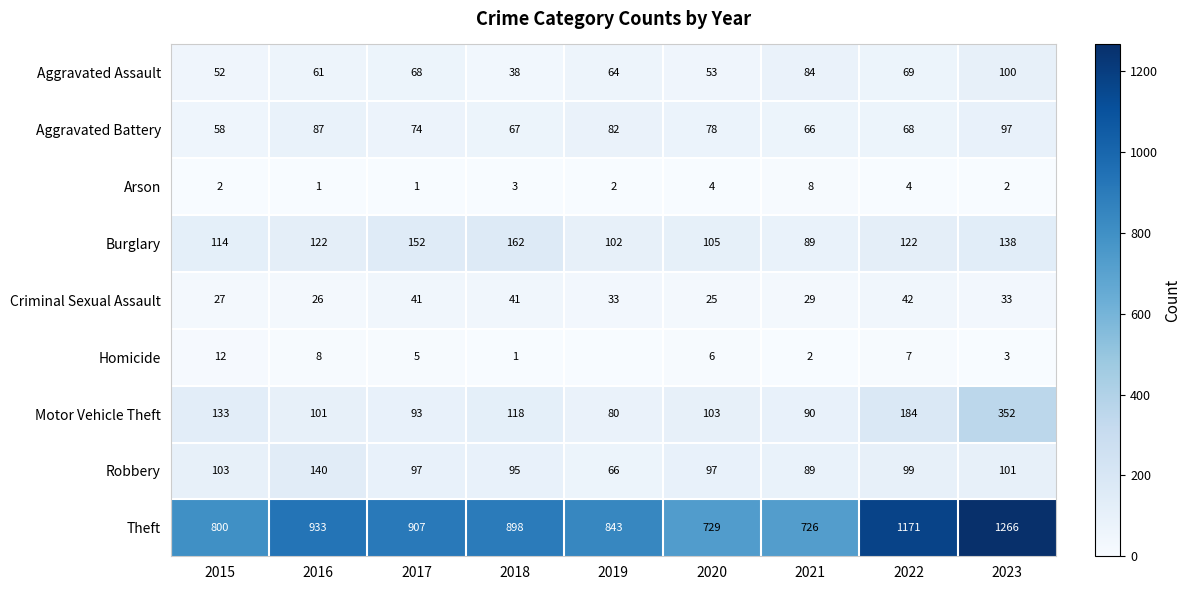

What is the sum of the Criminal Sexual Assault values at 2019 and 2020?

58